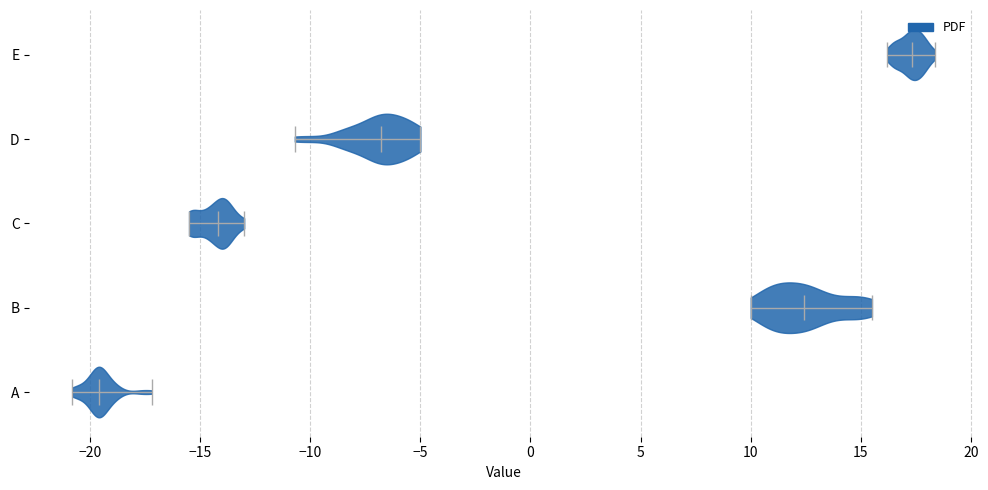

Reading bottom to top, read every violin against the x-axis: where its median line is, and the lowest and highest points it reaches. The values are not printed on the chart, so give them approximately, as read against the axis.

A: median line -19.5, lowest point -21.0, highest point -17.0
B: median line 12.5, lowest point 10.0, highest point 15.5
C: median line -14.0, lowest point -15.5, highest point -13.0
D: median line -7.0, lowest point -10.5, highest point -5.0
E: median line 17.5, lowest point 16.0, highest point 18.5